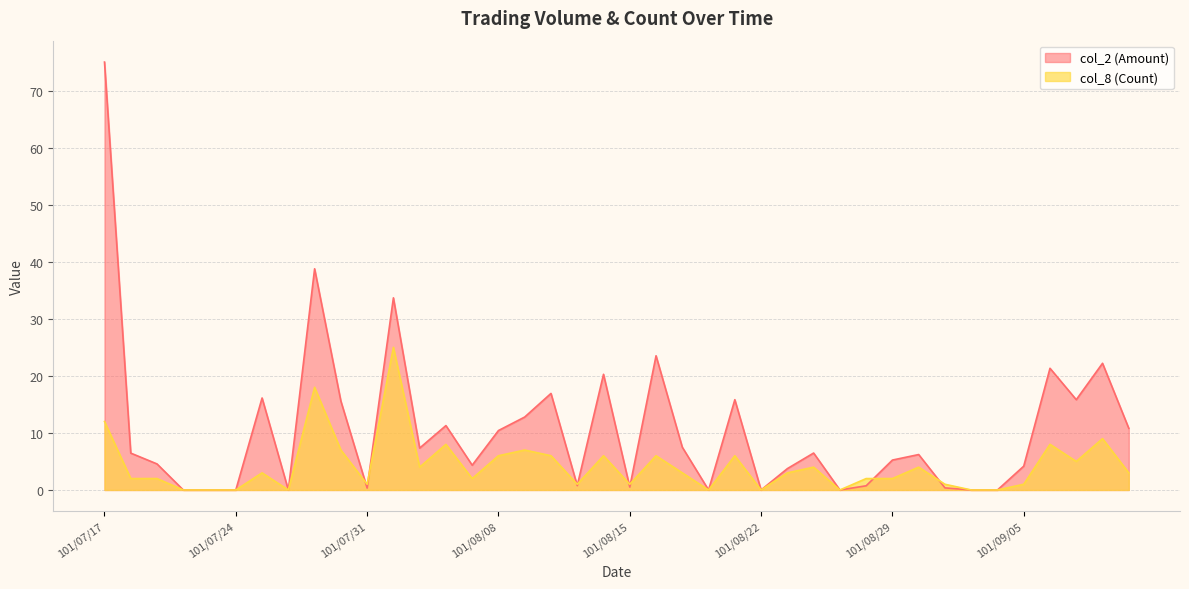

Which series ends up on top after the final intersection of col_8 (Count) and col_2 (Amount)?

col_8 (Count)